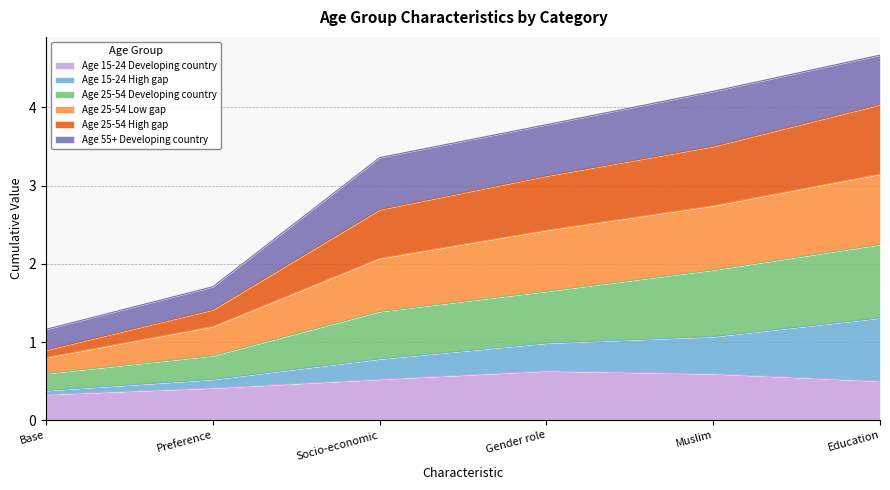

List the labels in order of Age 25-54 Developing country value, smallest first.

Base, Preference, Socio-economic, Gender role, Muslim, Education